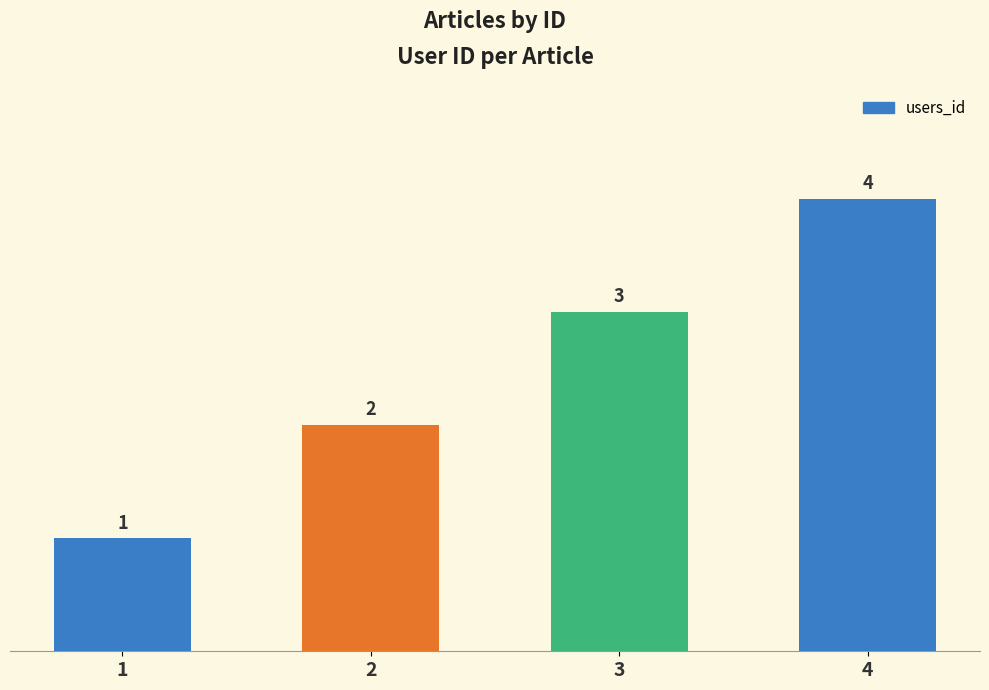

Rank the categories by value from highest to lowest.

4, 3, 2, 1